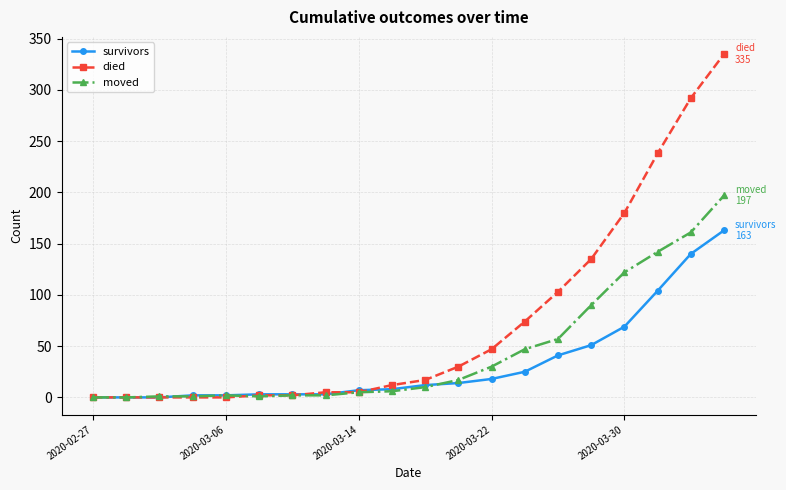

How many data points in moved are less than 10?

10